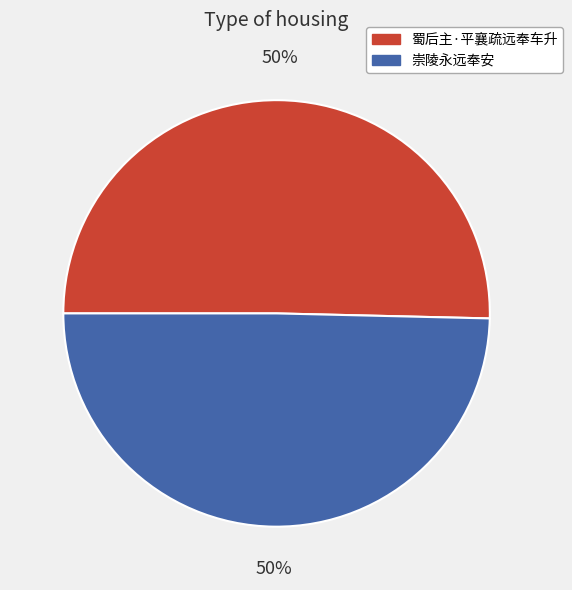

How many segments does this pie chart have?

2